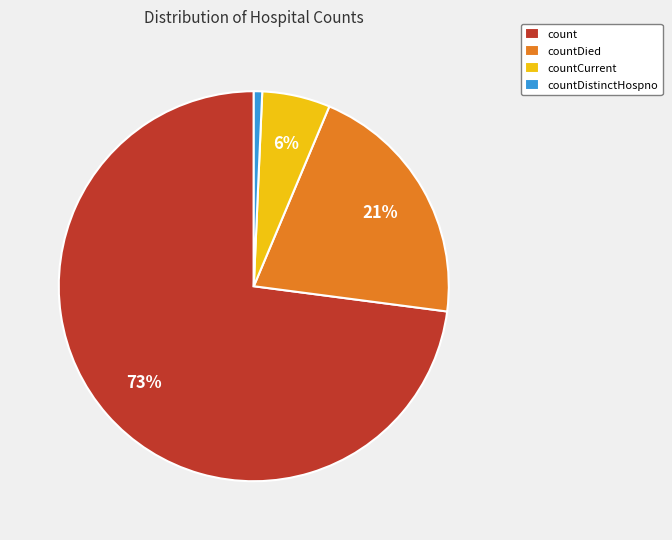

Is there any slice that represents more than half of the pie?

Yes